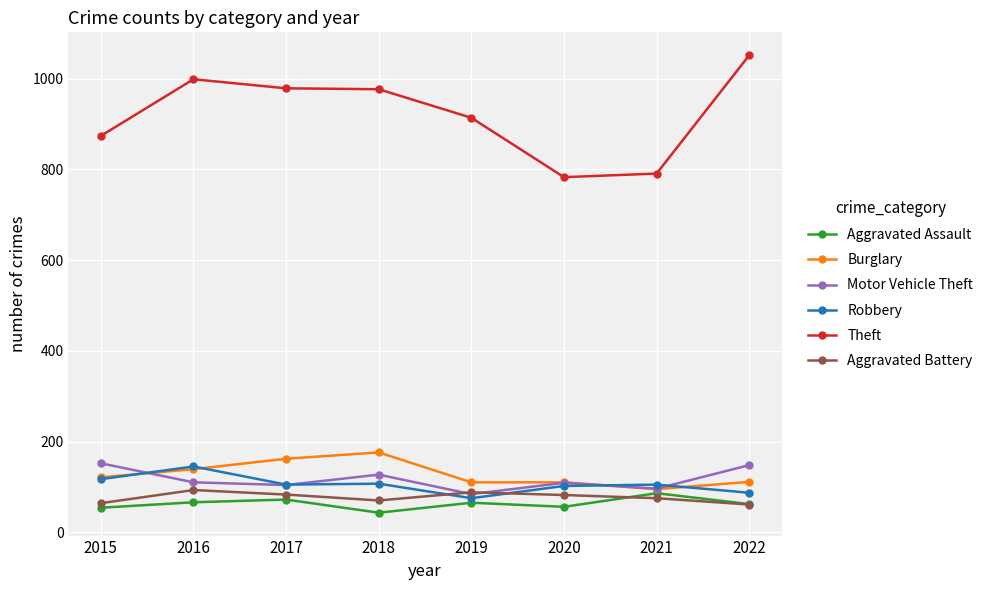

Which label corresponds to the smallest value in the chart?

2018